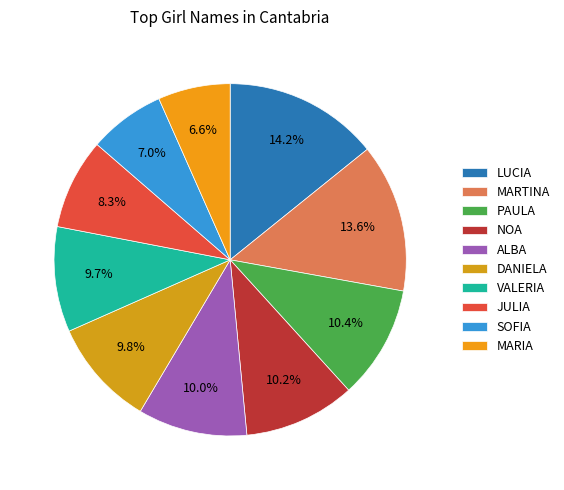

Which category has the biggest portion of the pie?

LUCIA